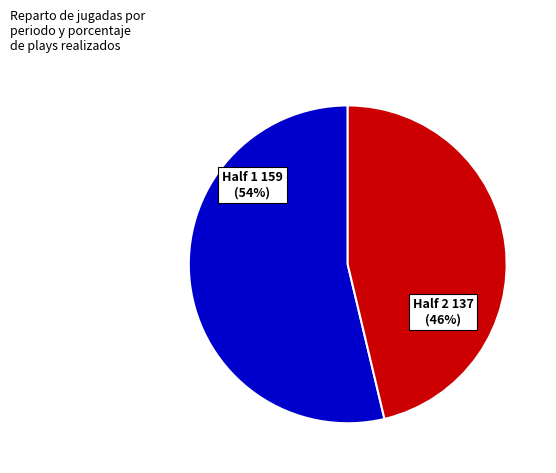

To the nearest percent, what is the average slice percentage?

50%